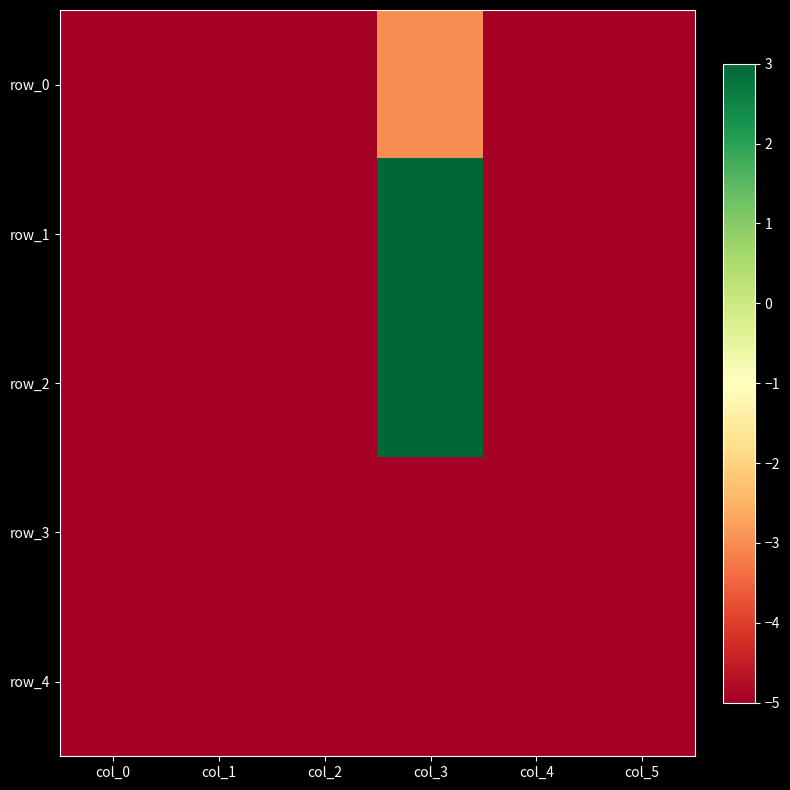

Reading right to left, transcribe all the data shown in this chart.

row_0: col_5=-5	col_4=-5	col_3=-3	col_2=-5	col_1=-5	col_0=-5
row_1: col_5=-5	col_4=-5	col_3=3	col_2=-5	col_1=-5	col_0=-5
row_2: col_5=-5	col_4=-5	col_3=3	col_2=-5	col_1=-5	col_0=-5
row_3: col_5=-5	col_4=-5	col_3=-5	col_2=-5	col_1=-5	col_0=-5
row_4: col_5=-5	col_4=-5	col_3=-5	col_2=-5	col_1=-5	col_0=-5